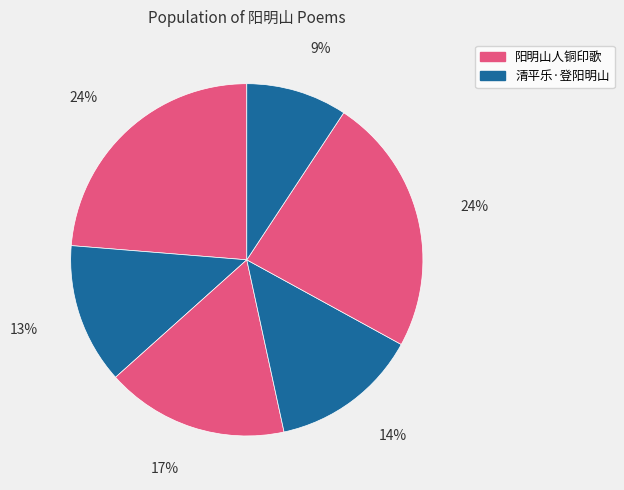

How many slices are in this pie chart?

6